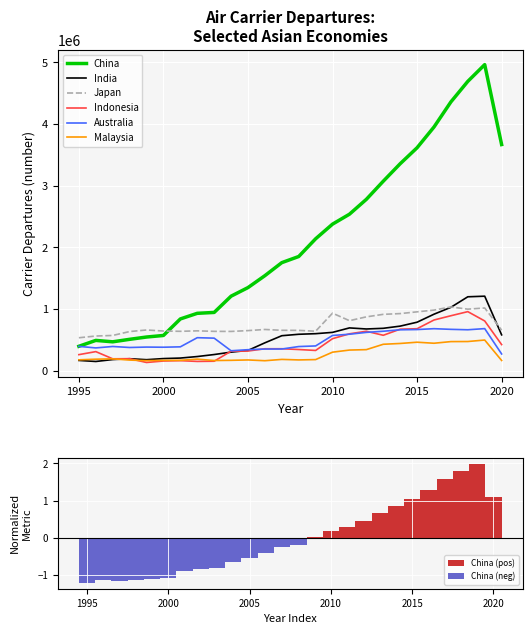

Which label corresponds to the smallest value in the chart?

1999